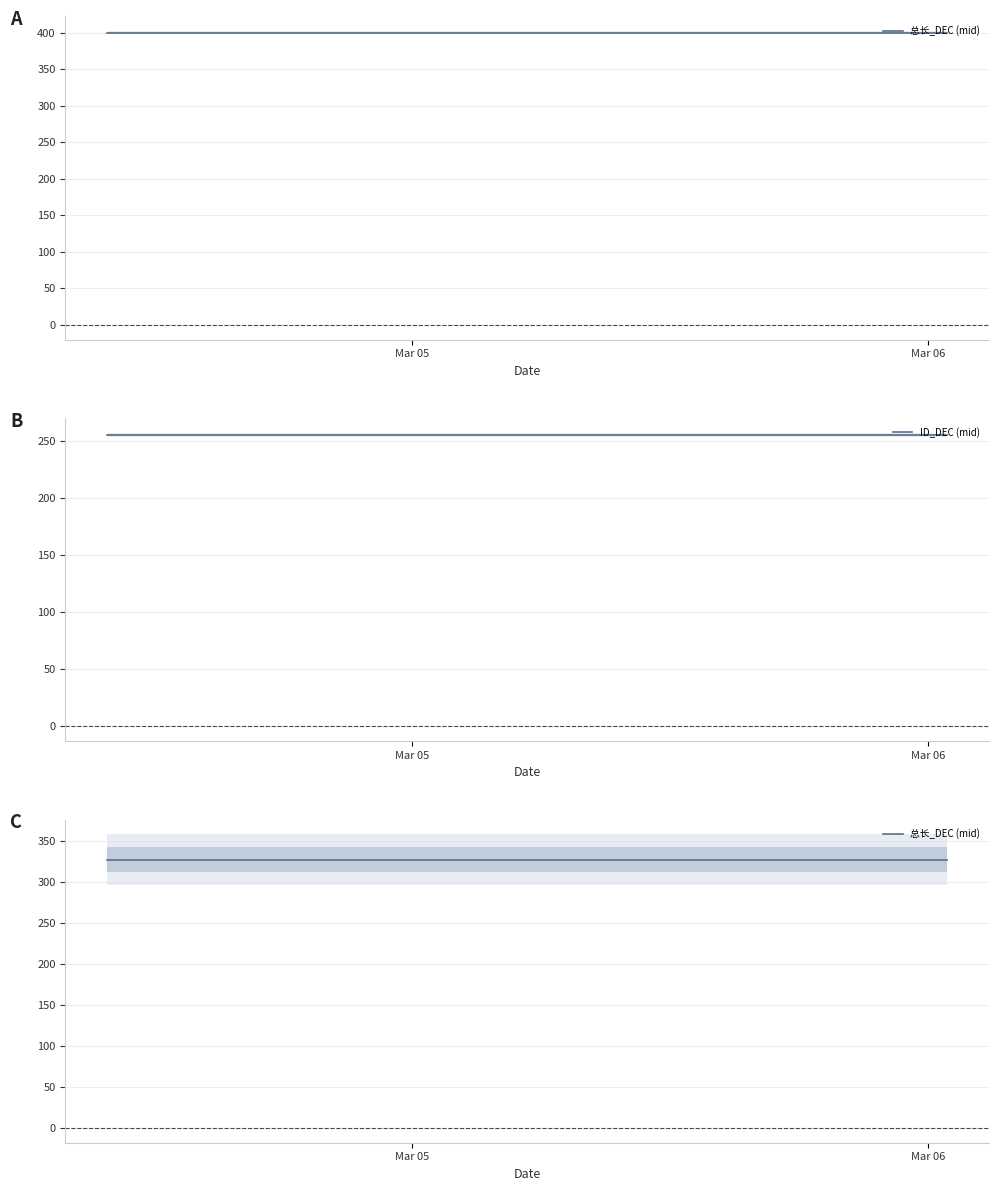

Which series has the largest total across all categories?

总长_DEC (mid)